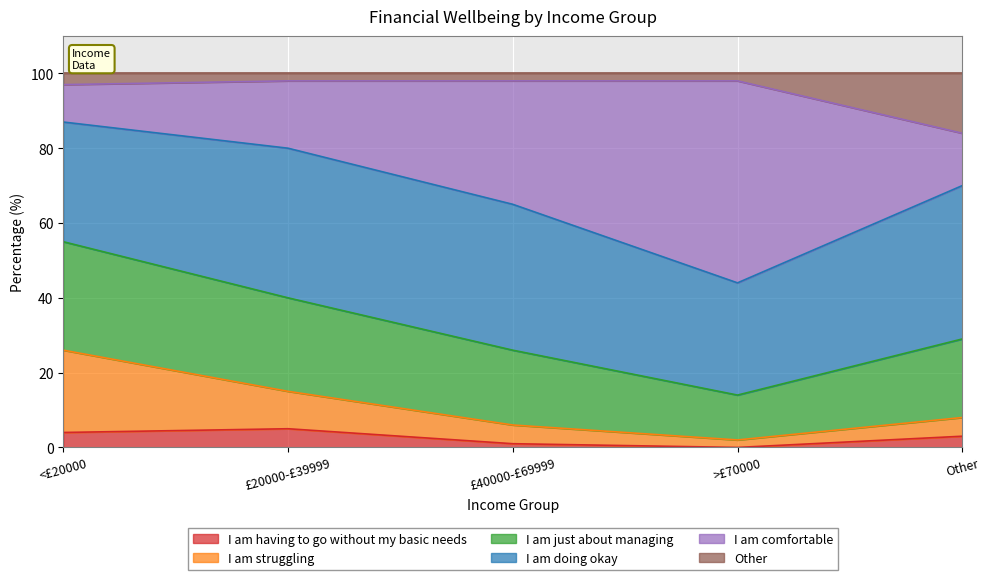

What is the total value across all series at Other?

100